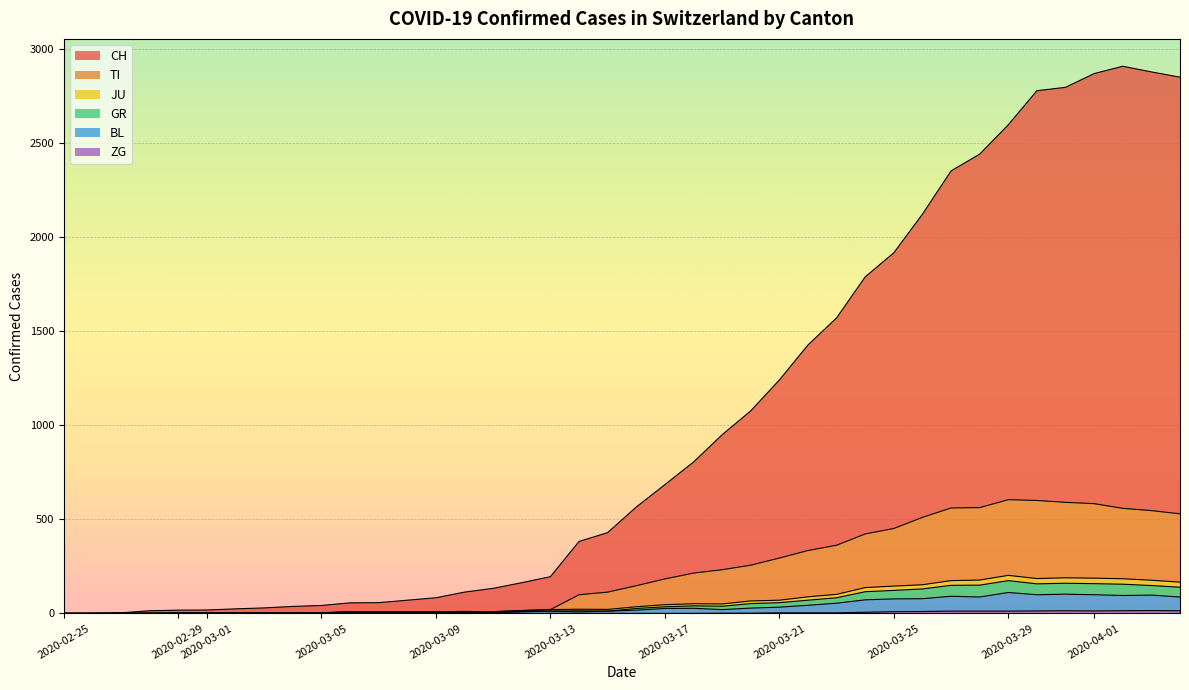

True or false: GR and BL cross at least once.

False